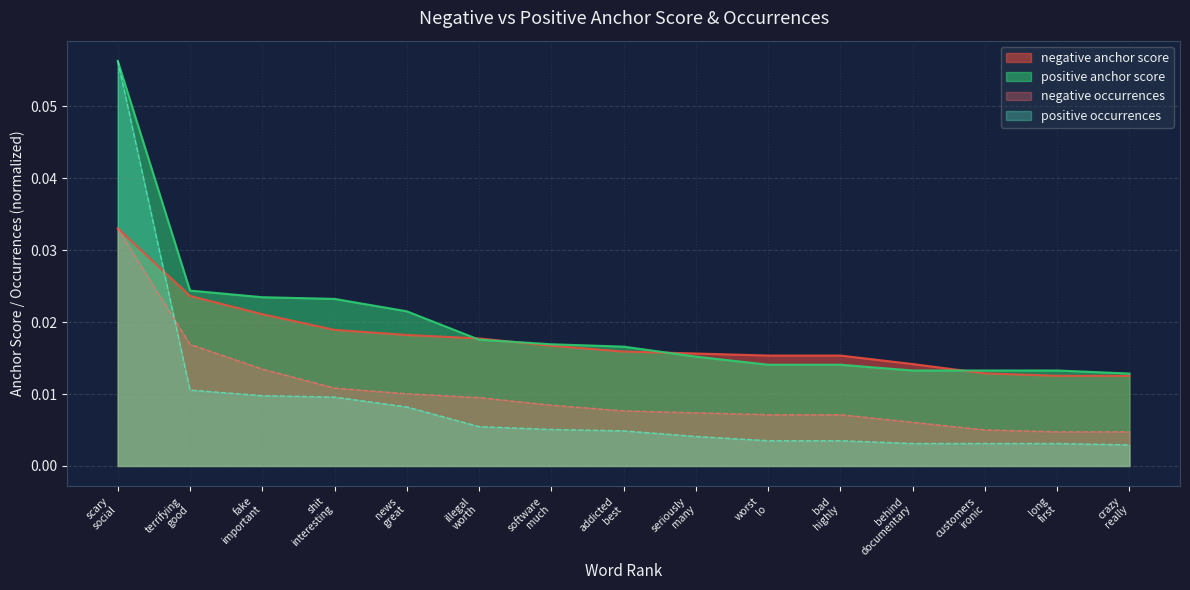

Does the chart display data point markers on the line(s)?

No